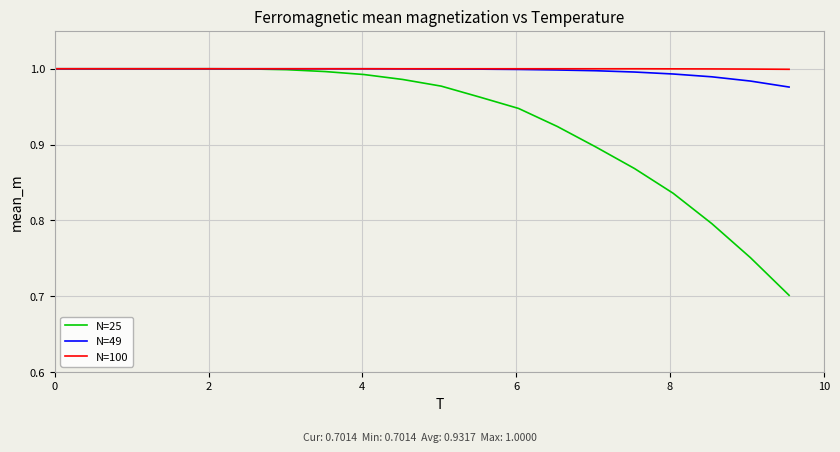

Which series has the largest range (max minus min)?

N=25